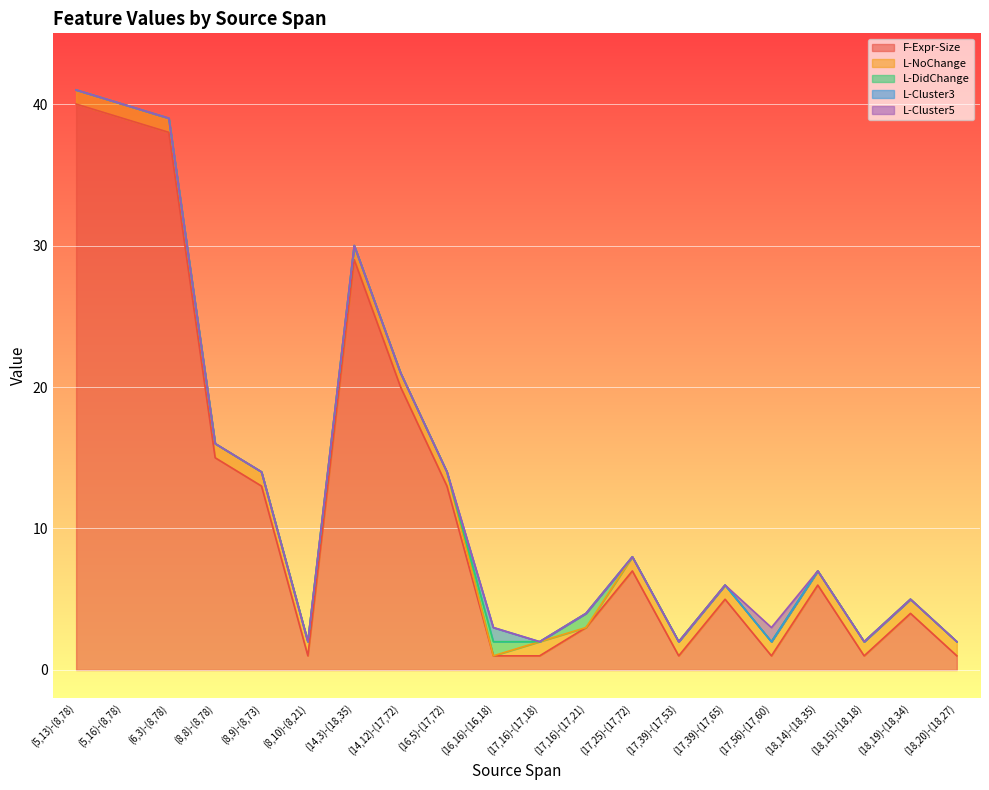

At (17,39)-(17,65), list the series in order from smallest to largest.

L-DidChange, L-Cluster3, L-Cluster5, L-NoChange, F-Expr-Size